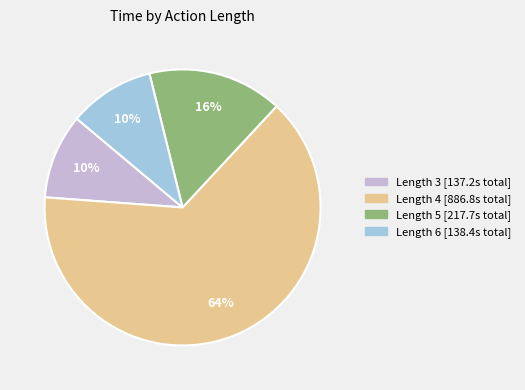

To the nearest percent, what is the average slice percentage?

25%